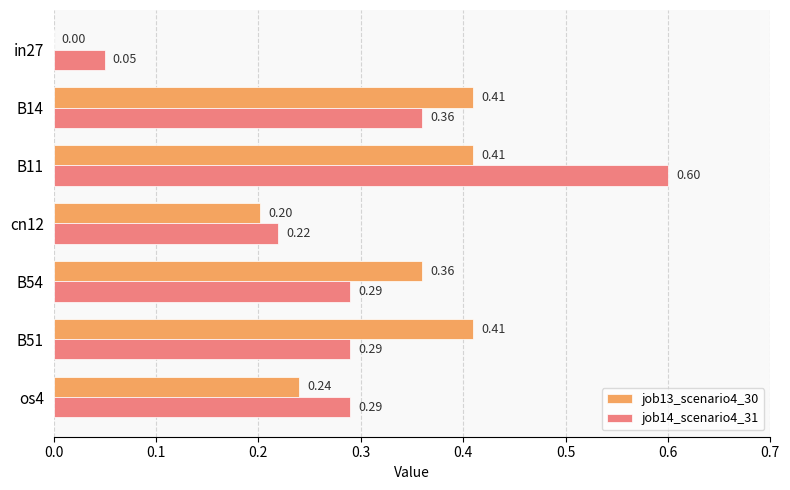

Which series has the largest total across all categories?

job14_scenario4_31